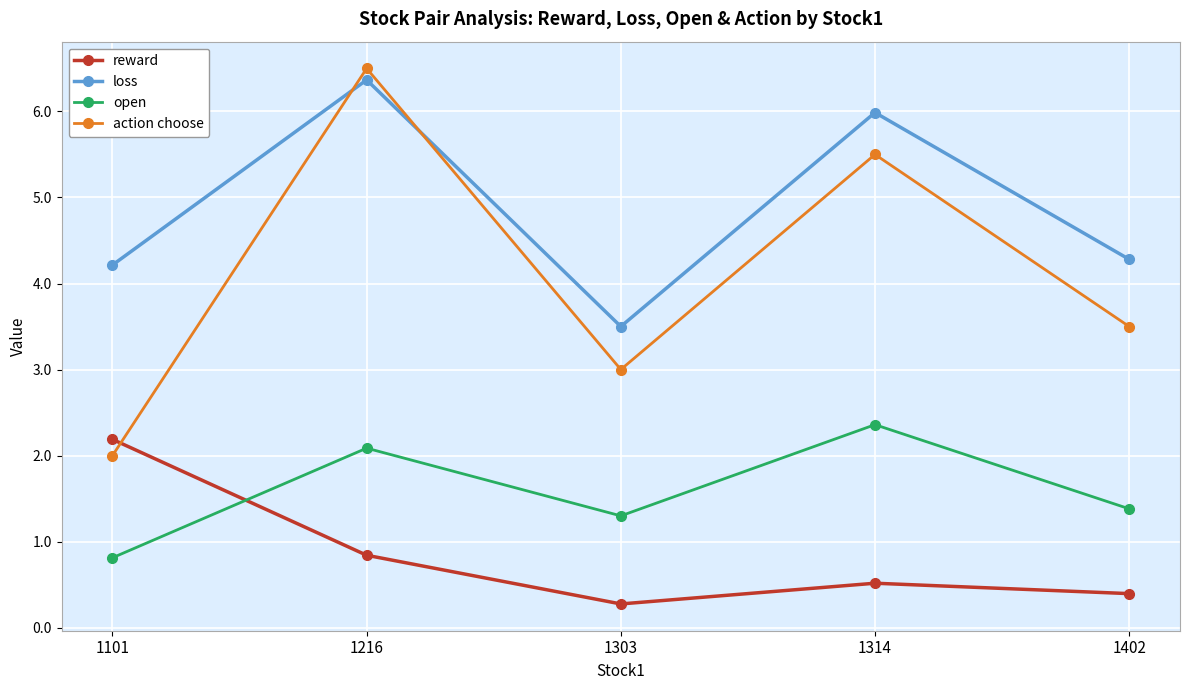

Which category has the lowest value across all series?

1303